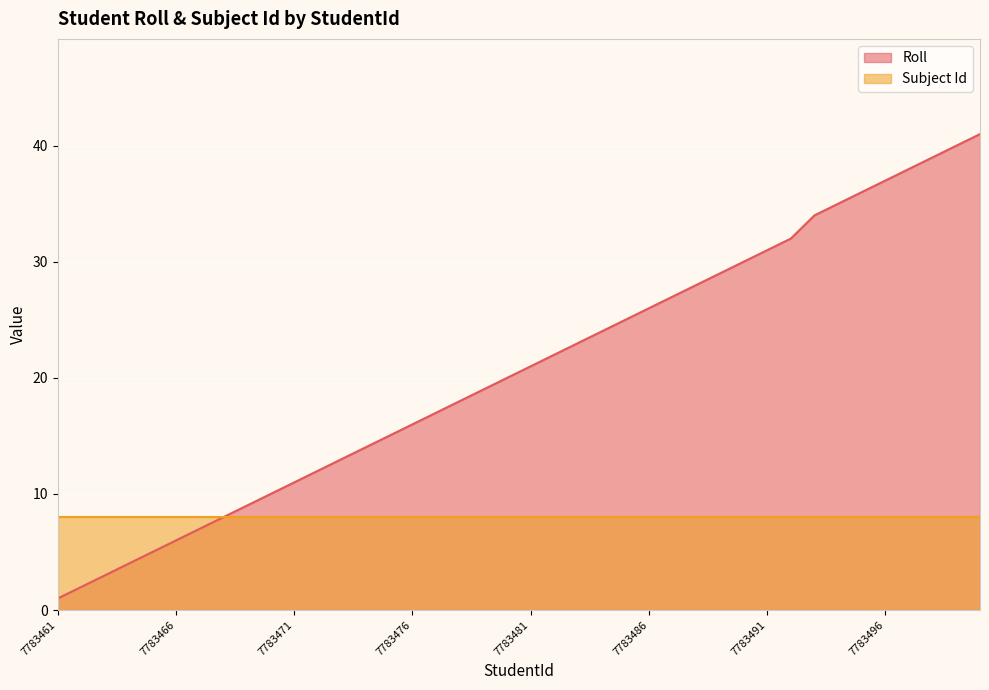

Reading left to right, what are all the values shown in this chart?

7783461=1	7783462=2	7783463=3	7783464=4	7783465=5	7783466=6	7783467=7	7783468=8	7783469=9	7783470=10	7783471=11	7783472=12	7783473=13	7783474=14	7783475=15	7783476=16	7783477=17	7783478=18	7783479=19	7783480=20	7783481=21	7783482=22	7783483=23	7783484=24	7783485=25	7783486=26	7783487=27	7783488=28	7783489=29	7783490=30	7783491=31	7783492=32	7783493=34	7783494=35	7783495=36	7783496=37	7783497=38	7783498=39	7783499=40	7783500=41